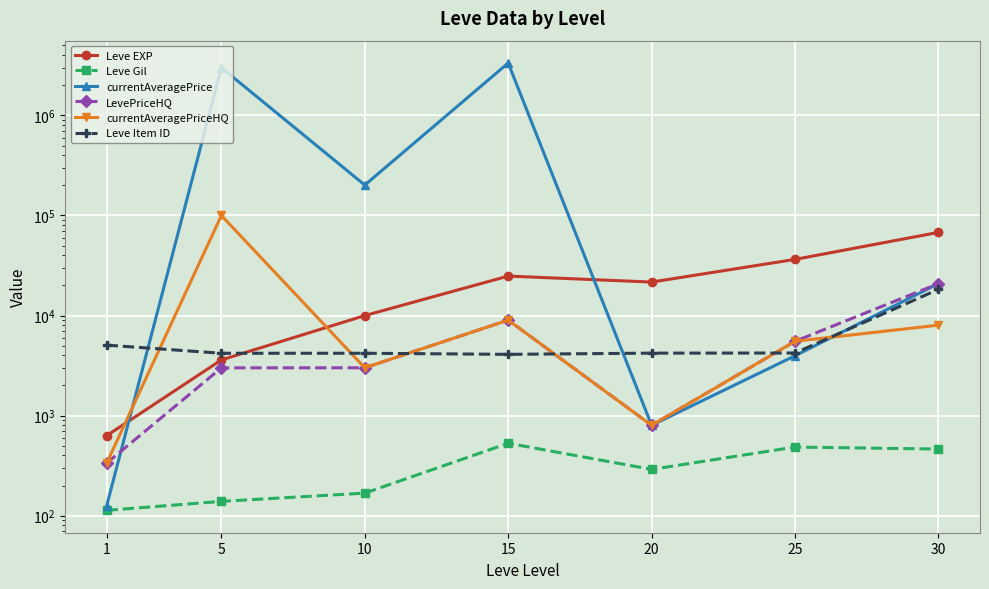

At which label does Leve Item ID reach its peak?

30